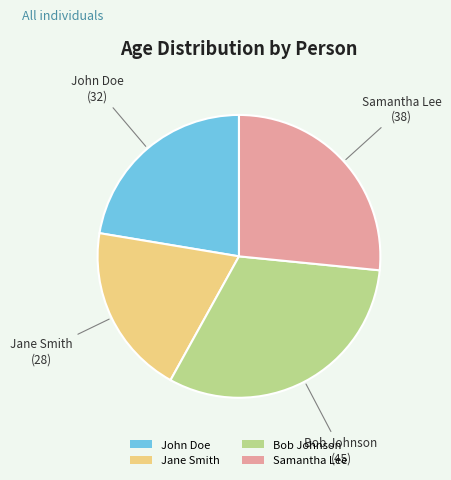

Approximately how many times larger is the value at John Doe compared to Bob Johnson?

0.7